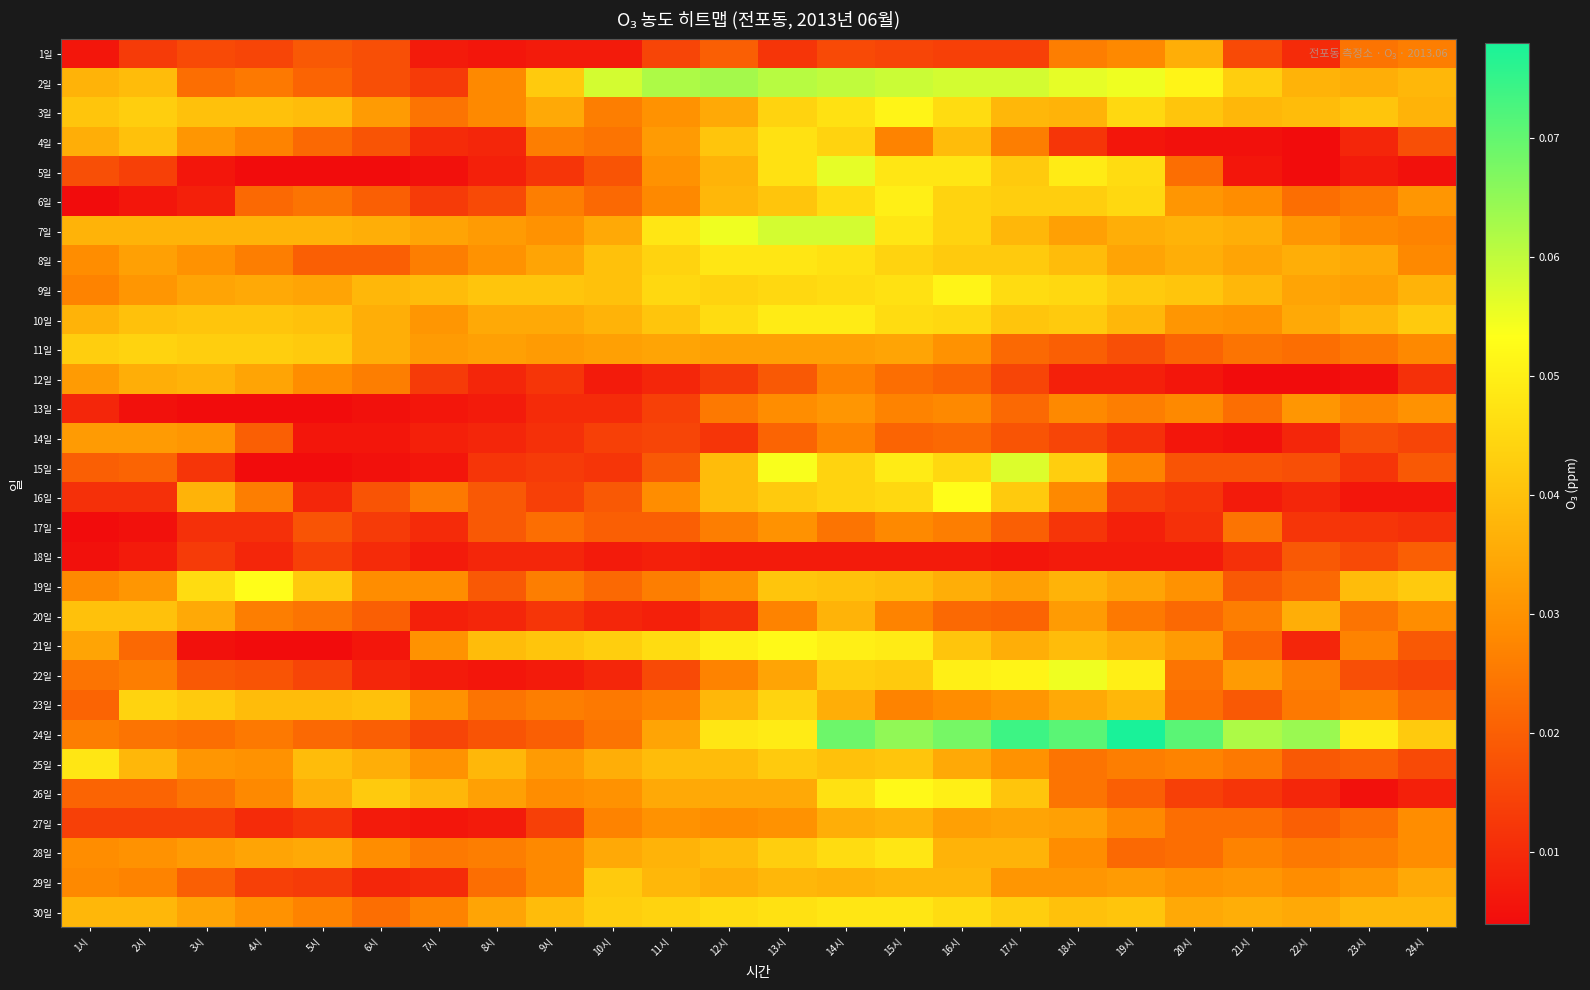

Reading left to right, extract all data points from this chart.

1일: 1시=0.0	2시=0.0	3시=0.0	4시=0.0	5시=0.0	6시=0.0	7시=0.0	8시=0.0	9시=0.0	10시=0.0	11시=0.0	12시=0.0	13시=0.0	14시=0.0	15시=0.0	16시=0.0	17시=0.0	18시=0.0	19시=0.0	20시=0.0	21시=0.0	22시=0.0	23시=0.0	24시=0.0
2일: 1시=0.0	2시=0.0	3시=0.0	4시=0.0	5시=0.0	6시=0.0	7시=0.0	8시=0.0	9시=0.0	10시=0.1	11시=0.1	12시=0.1	13시=0.1	14시=0.1	15시=0.1	16시=0.1	17시=0.1	18시=0.1	19시=0.1	20시=0.1	21시=0.0	22시=0.0	23시=0.0	24시=0.0
3일: 1시=0.0	2시=0.0	3시=0.0	4시=0.0	5시=0.0	6시=0.0	7시=0.0	8시=0.0	9시=0.0	10시=0.0	11시=0.0	12시=0.0	13시=0.0	14시=0.0	15시=0.1	16시=0.0	17시=0.0	18시=0.0	19시=0.0	20시=0.0	21시=0.0	22시=0.0	23시=0.0	24시=0.0
4일: 1시=0.0	2시=0.0	3시=0.0	4시=0.0	5시=0.0	6시=0.0	7시=0.0	8시=0.0	9시=0.0	10시=0.0	11시=0.0	12시=0.0	13시=0.0	14시=0.0	15시=0.0	16시=0.0	17시=0.0	18시=0.0	19시=0.0	20시=0.0	21시=0.0	22시=0.0	23시=0.0	24시=0.0
5일: 1시=0.0	2시=0.0	3시=0.0	4시=0.0	5시=0.0	6시=0.0	7시=0.0	8시=0.0	9시=0.0	10시=0.0	11시=0.0	12시=0.0	13시=0.0	14시=0.1	15시=0.0	16시=0.0	17시=0.0	18시=0.0	19시=0.0	20시=0.0	21시=0.0	22시=0.0	23시=0.0	24시=0.0
6일: 1시=0.0	2시=0.0	3시=0.0	4시=0.0	5시=0.0	6시=0.0	7시=0.0	8시=0.0	9시=0.0	10시=0.0	11시=0.0	12시=0.0	13시=0.0	14시=0.0	15시=0.1	16시=0.0	17시=0.0	18시=0.0	19시=0.0	20시=0.0	21시=0.0	22시=0.0	23시=0.0	24시=0.0
7일: 1시=0.0	2시=0.0	3시=0.0	4시=0.0	5시=0.0	6시=0.0	7시=0.0	8시=0.0	9시=0.0	10시=0.0	11시=0.0	12시=0.1	13시=0.1	14시=0.1	15시=0.0	16시=0.0	17시=0.0	18시=0.0	19시=0.0	20시=0.0	21시=0.0	22시=0.0	23시=0.0	24시=0.0
8일: 1시=0.0	2시=0.0	3시=0.0	4시=0.0	5시=0.0	6시=0.0	7시=0.0	8시=0.0	9시=0.0	10시=0.0	11시=0.0	12시=0.0	13시=0.0	14시=0.0	15시=0.0	16시=0.0	17시=0.0	18시=0.0	19시=0.0	20시=0.0	21시=0.0	22시=0.0	23시=0.0	24시=0.0
9일: 1시=0.0	2시=0.0	3시=0.0	4시=0.0	5시=0.0	6시=0.0	7시=0.0	8시=0.0	9시=0.0	10시=0.0	11시=0.0	12시=0.0	13시=0.0	14시=0.0	15시=0.0	16시=0.1	17시=0.0	18시=0.0	19시=0.0	20시=0.0	21시=0.0	22시=0.0	23시=0.0	24시=0.0
10일: 1시=0.0	2시=0.0	3시=0.0	4시=0.0	5시=0.0	6시=0.0	7시=0.0	8시=0.0	9시=0.0	10시=0.0	11시=0.0	12시=0.0	13시=0.0	14시=0.0	15시=0.0	16시=0.0	17시=0.0	18시=0.0	19시=0.0	20시=0.0	21시=0.0	22시=0.0	23시=0.0	24시=0.0
11일: 1시=0.0	2시=0.0	3시=0.0	4시=0.0	5시=0.0	6시=0.0	7시=0.0	8시=0.0	9시=0.0	10시=0.0	11시=0.0	12시=0.0	13시=0.0	14시=0.0	15시=0.0	16시=0.0	17시=0.0	18시=0.0	19시=0.0	20시=0.0	21시=0.0	22시=0.0	23시=0.0	24시=0.0
12일: 1시=0.0	2시=0.0	3시=0.0	4시=0.0	5시=0.0	6시=0.0	7시=0.0	8시=0.0	9시=0.0	10시=0.0	11시=0.0	12시=0.0	13시=0.0	14시=0.0	15시=0.0	16시=0.0	17시=0.0	18시=0.0	19시=0.0	20시=0.0	21시=0.0	22시=0.0	23시=0.0	24시=0.0
13일: 1시=0.0	2시=0.0	3시=0.0	4시=0.0	5시=0.0	6시=0.0	7시=0.0	8시=0.0	9시=0.0	10시=0.0	11시=0.0	12시=0.0	13시=0.0	14시=0.0	15시=0.0	16시=0.0	17시=0.0	18시=0.0	19시=0.0	20시=0.0	21시=0.0	22시=0.0	23시=0.0	24시=0.0
14일: 1시=0.0	2시=0.0	3시=0.0	4시=0.0	5시=0.0	6시=0.0	7시=0.0	8시=0.0	9시=0.0	10시=0.0	11시=0.0	12시=0.0	13시=0.0	14시=0.0	15시=0.0	16시=0.0	17시=0.0	18시=0.0	19시=0.0	20시=0.0	21시=0.0	22시=0.0	23시=0.0	24시=0.0
15일: 1시=0.0	2시=0.0	3시=0.0	4시=0.0	5시=0.0	6시=0.0	7시=0.0	8시=0.0	9시=0.0	10시=0.0	11시=0.0	12시=0.0	13시=0.1	14시=0.0	15시=0.0	16시=0.0	17시=0.1	18시=0.0	19시=0.0	20시=0.0	21시=0.0	22시=0.0	23시=0.0	24시=0.0
16일: 1시=0.0	2시=0.0	3시=0.0	4시=0.0	5시=0.0	6시=0.0	7시=0.0	8시=0.0	9시=0.0	10시=0.0	11시=0.0	12시=0.0	13시=0.0	14시=0.0	15시=0.0	16시=0.1	17시=0.0	18시=0.0	19시=0.0	20시=0.0	21시=0.0	22시=0.0	23시=0.0	24시=0.0
17일: 1시=0.0	2시=0.0	3시=0.0	4시=0.0	5시=0.0	6시=0.0	7시=0.0	8시=0.0	9시=0.0	10시=0.0	11시=0.0	12시=0.0	13시=0.0	14시=0.0	15시=0.0	16시=0.0	17시=0.0	18시=0.0	19시=0.0	20시=0.0	21시=0.0	22시=0.0	23시=0.0	24시=0.0
18일: 1시=0.0	2시=0.0	3시=0.0	4시=0.0	5시=0.0	6시=0.0	7시=0.0	8시=0.0	9시=0.0	10시=0.0	11시=0.0	12시=0.0	13시=0.0	14시=0.0	15시=0.0	16시=0.0	17시=0.0	18시=0.0	19시=0.0	20시=0.0	21시=0.0	22시=0.0	23시=0.0	24시=0.0
19일: 1시=0.0	2시=0.0	3시=0.0	4시=0.1	5시=0.0	6시=0.0	7시=0.0	8시=0.0	9시=0.0	10시=0.0	11시=0.0	12시=0.0	13시=0.0	14시=0.0	15시=0.0	16시=0.0	17시=0.0	18시=0.0	19시=0.0	20시=0.0	21시=0.0	22시=0.0	23시=0.0	24시=0.0
20일: 1시=0.0	2시=0.0	3시=0.0	4시=0.0	5시=0.0	6시=0.0	7시=0.0	8시=0.0	9시=0.0	10시=0.0	11시=0.0	12시=0.0	13시=0.0	14시=0.0	15시=0.0	16시=0.0	17시=0.0	18시=0.0	19시=0.0	20시=0.0	21시=0.0	22시=0.0	23시=0.0	24시=0.0
21일: 1시=0.0	2시=0.0	3시=0.0	4시=0.0	5시=0.0	6시=0.0	7시=0.0	8시=0.0	9시=0.0	10시=0.0	11시=0.0	12시=0.1	13시=0.1	14시=0.1	15시=0.0	16시=0.0	17시=0.0	18시=0.0	19시=0.0	20시=0.0	21시=0.0	22시=0.0	23시=0.0	24시=0.0
22일: 1시=0.0	2시=0.0	3시=0.0	4시=0.0	5시=0.0	6시=0.0	7시=0.0	8시=0.0	9시=0.0	10시=0.0	11시=0.0	12시=0.0	13시=0.0	14시=0.0	15시=0.0	16시=0.1	17시=0.1	18시=0.1	19시=0.1	20시=0.0	21시=0.0	22시=0.0	23시=0.0	24시=0.0
23일: 1시=0.0	2시=0.0	3시=0.0	4시=0.0	5시=0.0	6시=0.0	7시=0.0	8시=0.0	9시=0.0	10시=0.0	11시=0.0	12시=0.0	13시=0.0	14시=0.0	15시=0.0	16시=0.0	17시=0.0	18시=0.0	19시=0.0	20시=0.0	21시=0.0	22시=0.0	23시=0.0	24시=0.0
24일: 1시=0.0	2시=0.0	3시=0.0	4시=0.0	5시=0.0	6시=0.0	7시=0.0	8시=0.0	9시=0.0	10시=0.0	11시=0.0	12시=0.0	13시=0.0	14시=0.1	15시=0.1	16시=0.1	17시=0.1	18시=0.1	19시=0.1	20시=0.1	21시=0.1	22시=0.1	23시=0.0	24시=0.0
25일: 1시=0.0	2시=0.0	3시=0.0	4시=0.0	5시=0.0	6시=0.0	7시=0.0	8시=0.0	9시=0.0	10시=0.0	11시=0.0	12시=0.0	13시=0.0	14시=0.0	15시=0.0	16시=0.0	17시=0.0	18시=0.0	19시=0.0	20시=0.0	21시=0.0	22시=0.0	23시=0.0	24시=0.0
26일: 1시=0.0	2시=0.0	3시=0.0	4시=0.0	5시=0.0	6시=0.0	7시=0.0	8시=0.0	9시=0.0	10시=0.0	11시=0.0	12시=0.0	13시=0.0	14시=0.0	15시=0.1	16시=0.1	17시=0.0	18시=0.0	19시=0.0	20시=0.0	21시=0.0	22시=0.0	23시=0.0	24시=0.0
27일: 1시=0.0	2시=0.0	3시=0.0	4시=0.0	5시=0.0	6시=0.0	7시=0.0	8시=0.0	9시=0.0	10시=0.0	11시=0.0	12시=0.0	13시=0.0	14시=0.0	15시=0.0	16시=0.0	17시=0.0	18시=0.0	19시=0.0	20시=0.0	21시=0.0	22시=0.0	23시=0.0	24시=0.0
28일: 1시=0.0	2시=0.0	3시=0.0	4시=0.0	5시=0.0	6시=0.0	7시=0.0	8시=0.0	9시=0.0	10시=0.0	11시=0.0	12시=0.0	13시=0.0	14시=0.0	15시=0.0	16시=0.0	17시=0.0	18시=0.0	19시=0.0	20시=0.0	21시=0.0	22시=0.0	23시=0.0	24시=0.0
29일: 1시=0.0	2시=0.0	3시=0.0	4시=0.0	5시=0.0	6시=0.0	7시=0.0	8시=0.0	9시=0.0	10시=0.0	11시=0.0	12시=0.0	13시=0.0	14시=0.0	15시=0.0	16시=0.0	17시=0.0	18시=0.0	19시=0.0	20시=0.0	21시=0.0	22시=0.0	23시=0.0	24시=0.0
30일: 1시=0.0	2시=0.0	3시=0.0	4시=0.0	5시=0.0	6시=0.0	7시=0.0	8시=0.0	9시=0.0	10시=0.0	11시=0.0	12시=0.0	13시=0.0	14시=0.0	15시=0.0	16시=0.0	17시=0.0	18시=0.0	19시=0.0	20시=0.0	21시=0.0	22시=0.0	23시=0.0	24시=0.0